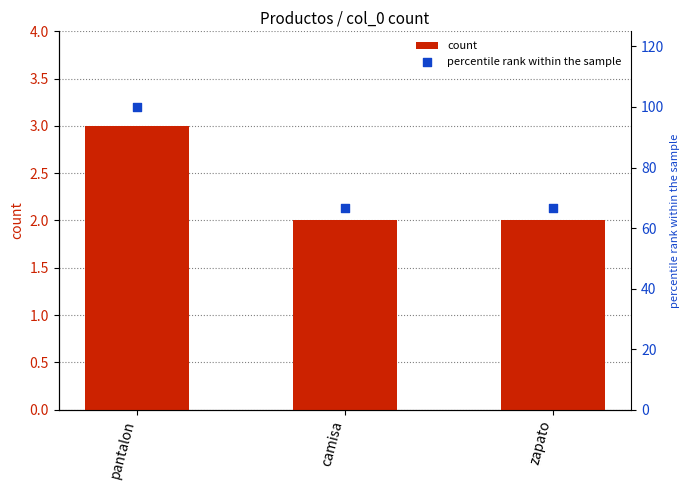

Which series has the widest spread of Y values?

percentile rank within the sample